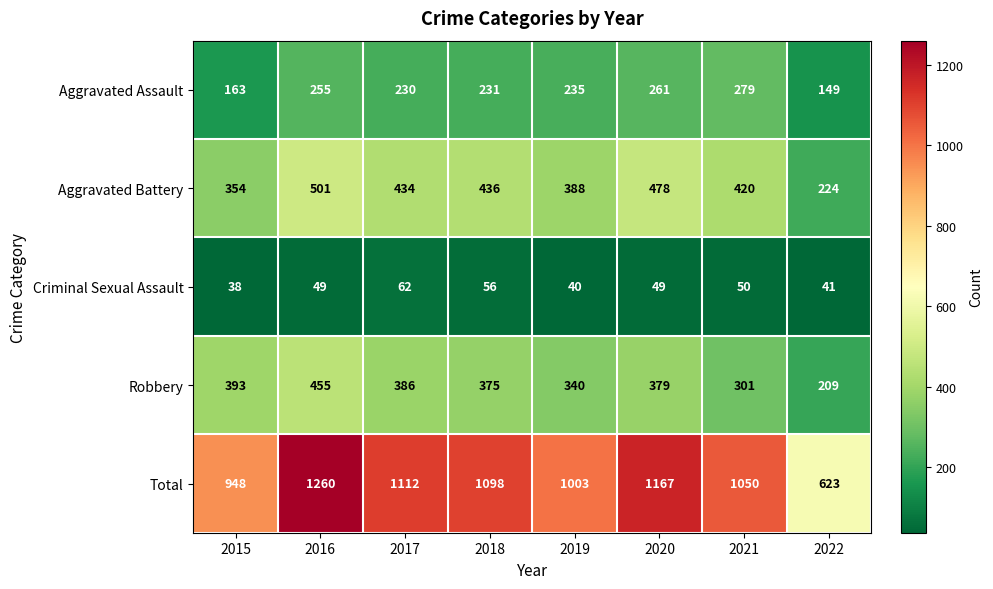

At how many categories does at least one series exceed 1062?

4